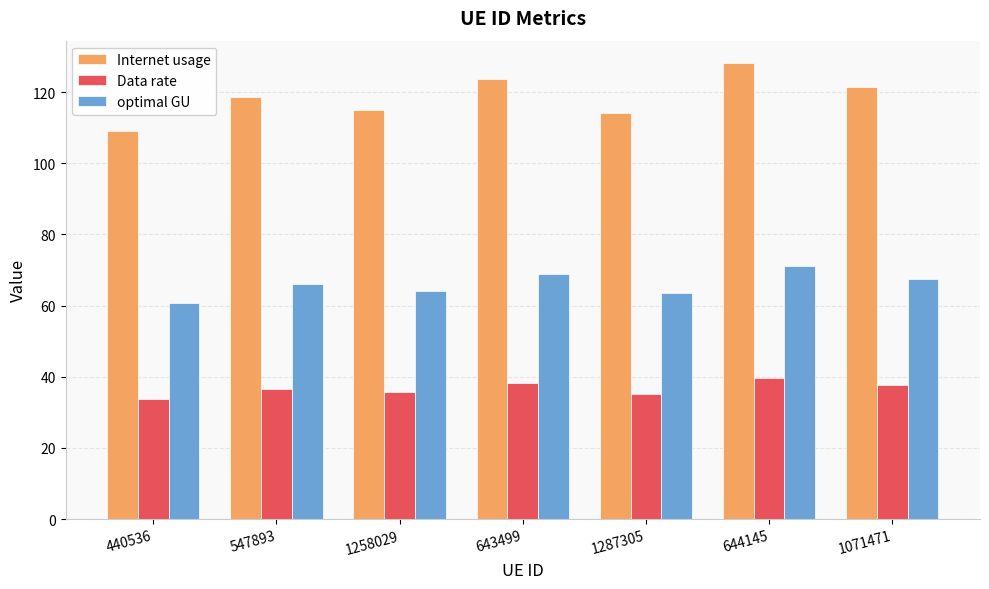

Which series has the largest total across all categories?

Internet usage